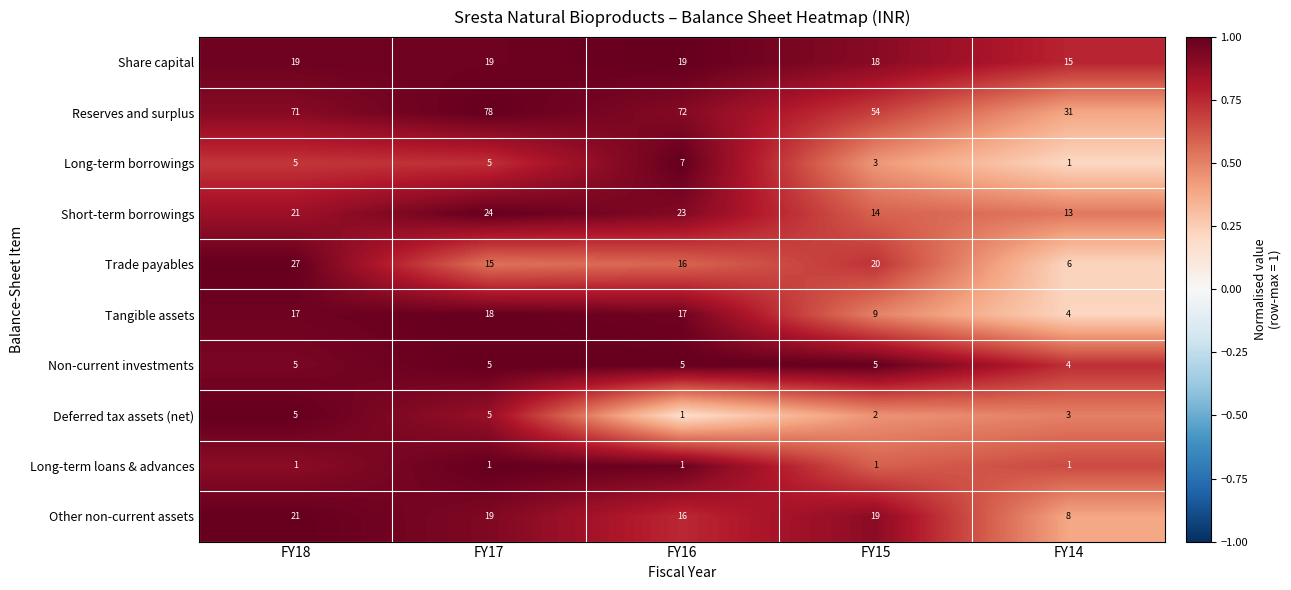

The value of Share capital at FY18 is 19. True or false?

True